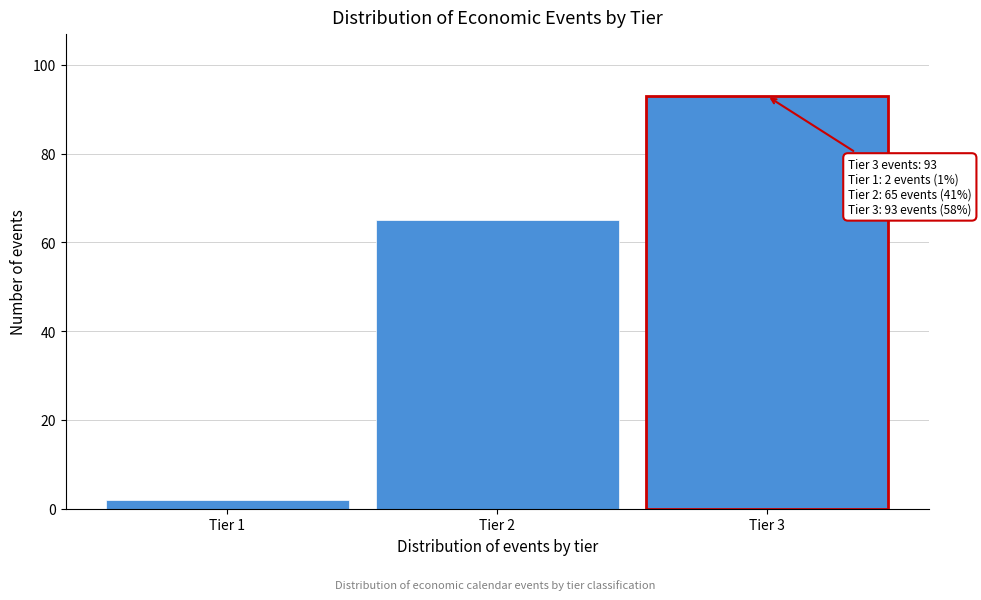

Reading right to left, transcribe all the data shown in this chart.

93	65	2